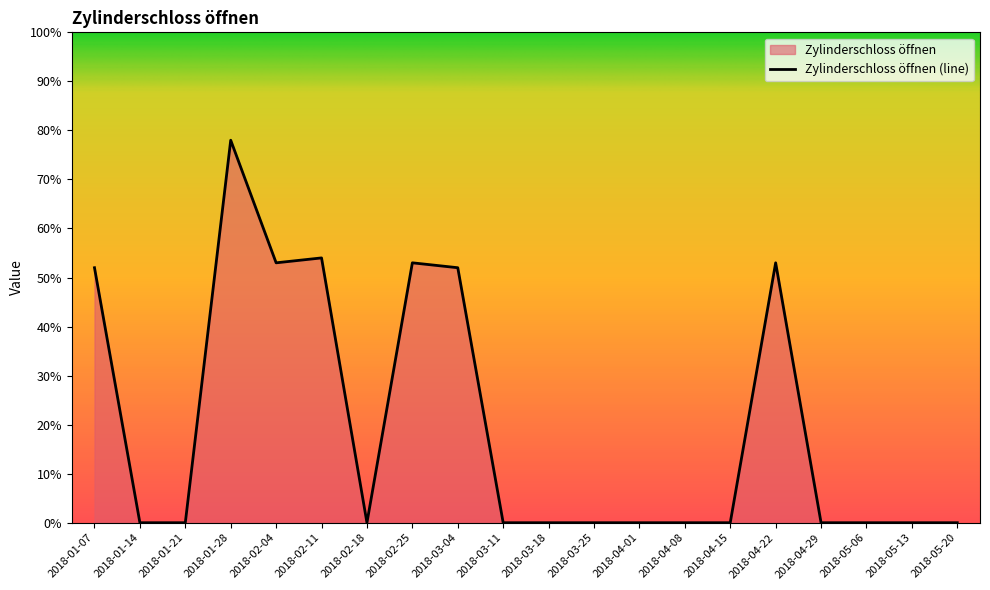

Rank the categories by value from highest to lowest.

2018-01-28, 2018-02-11, 2018-02-04, 2018-02-25, 2018-04-22, 2018-01-07, 2018-03-04, 2018-01-14, 2018-01-21, 2018-02-18, 2018-03-11, 2018-03-18, 2018-03-25, 2018-04-01, 2018-04-08, 2018-04-15, 2018-04-29, 2018-05-06, 2018-05-13, 2018-05-20